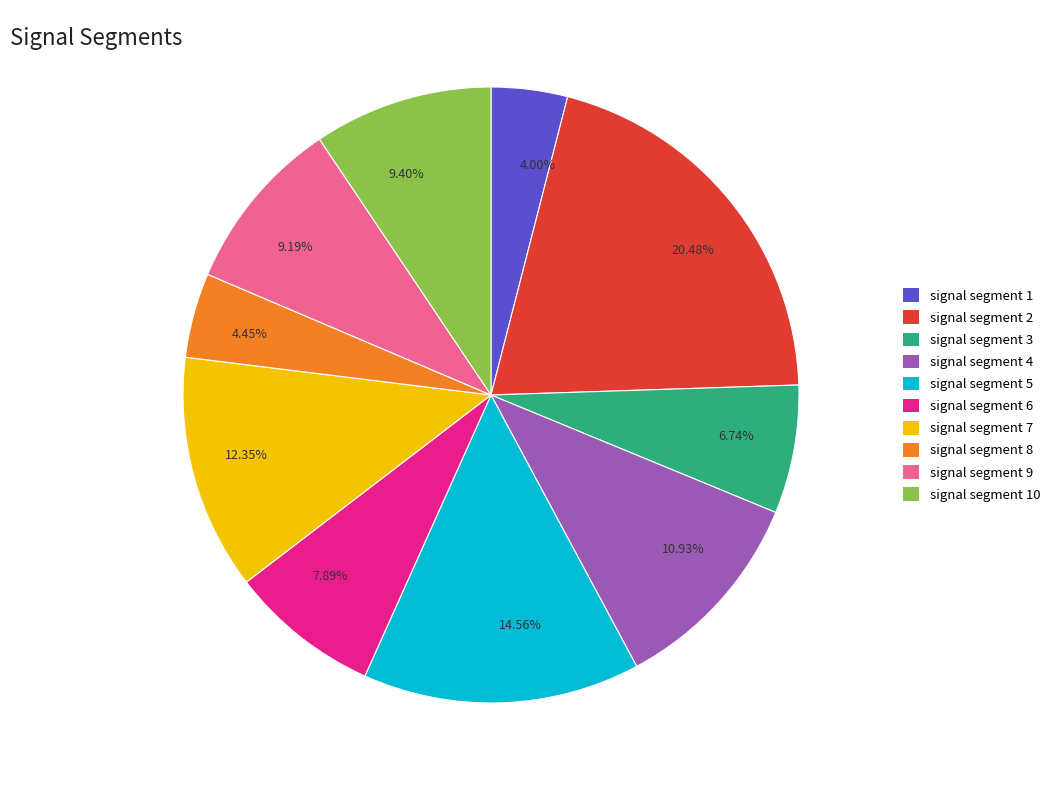

Does any single category account for the majority?

No